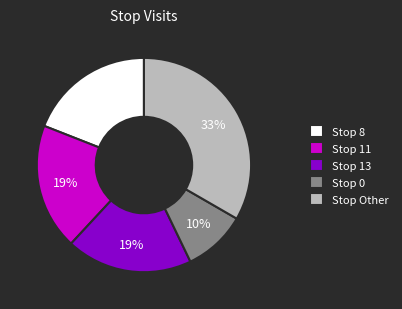

The Stop Other slice represents 43% of the pie. True or false?

False